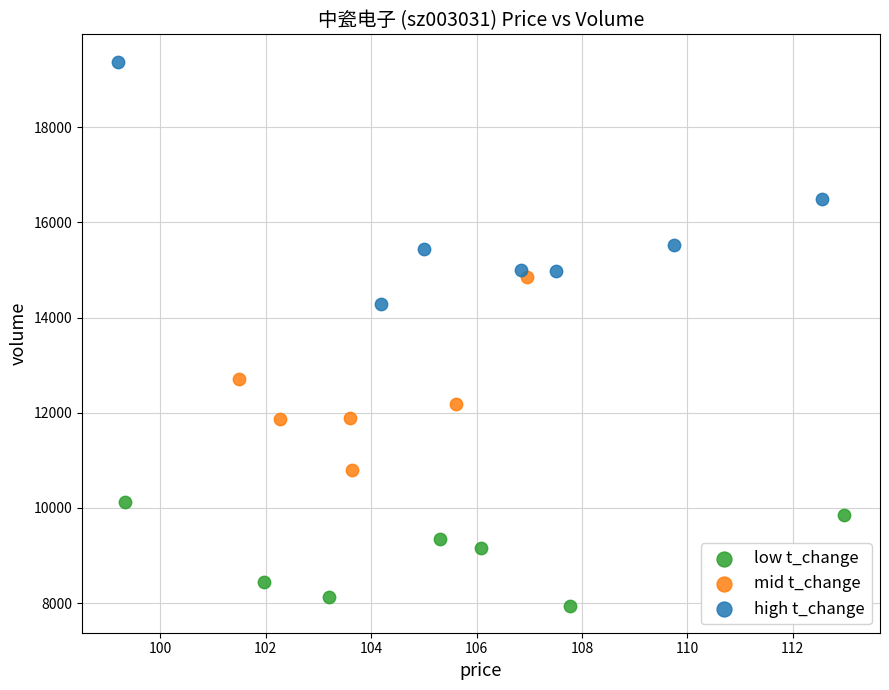

Which series contains the highest Y value?

high t_change